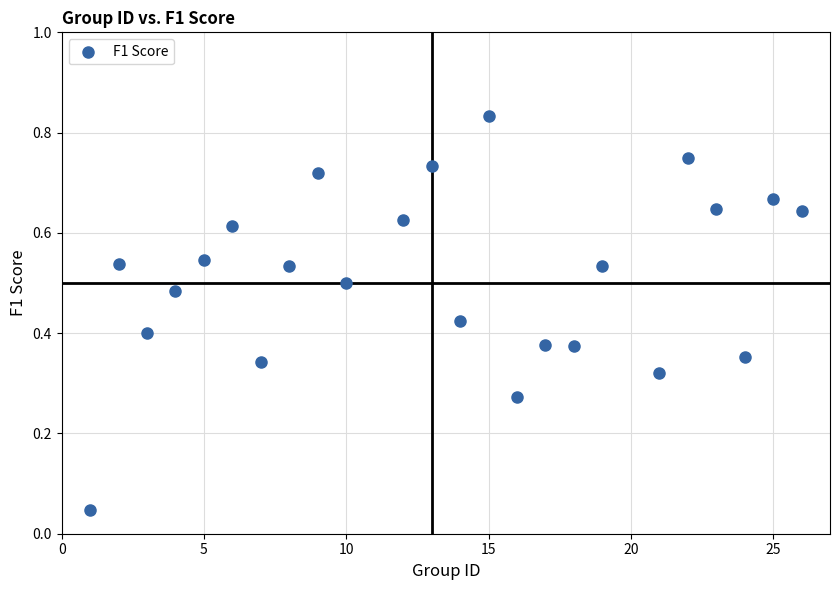

What is the range of X values (max minus min)?

25.0